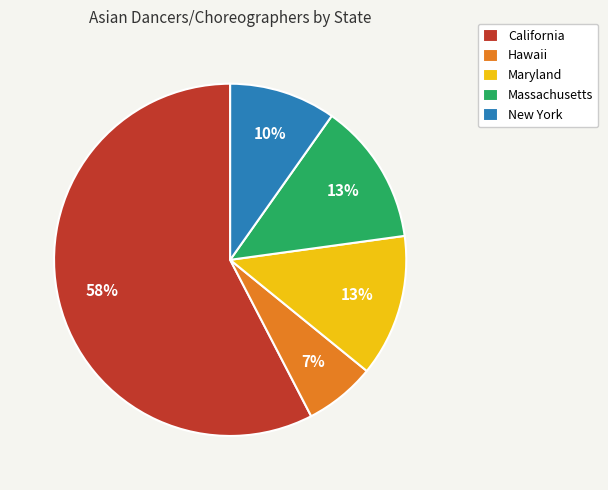

Which slice is the largest?

California